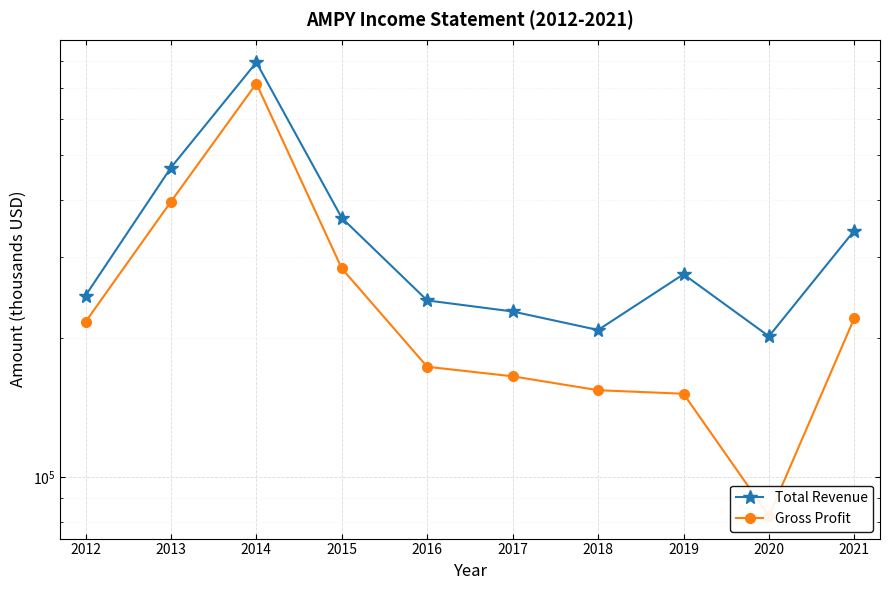

At which category is the sum across all series the highest?

2014